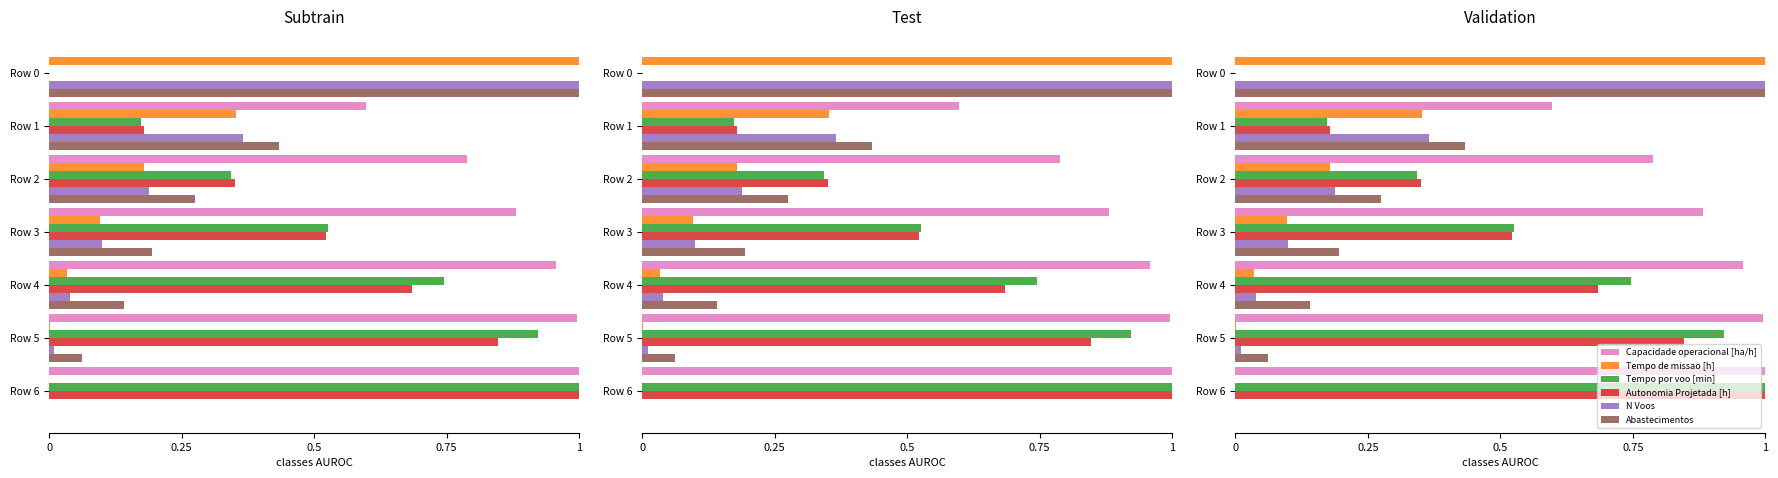

What are all the series names shown in the legend?

Capacidade operacional [ha/h], Tempo de missao [h], Tempo por voo [min], Autonomia Projetada [h], N Voos, Abastecimentos